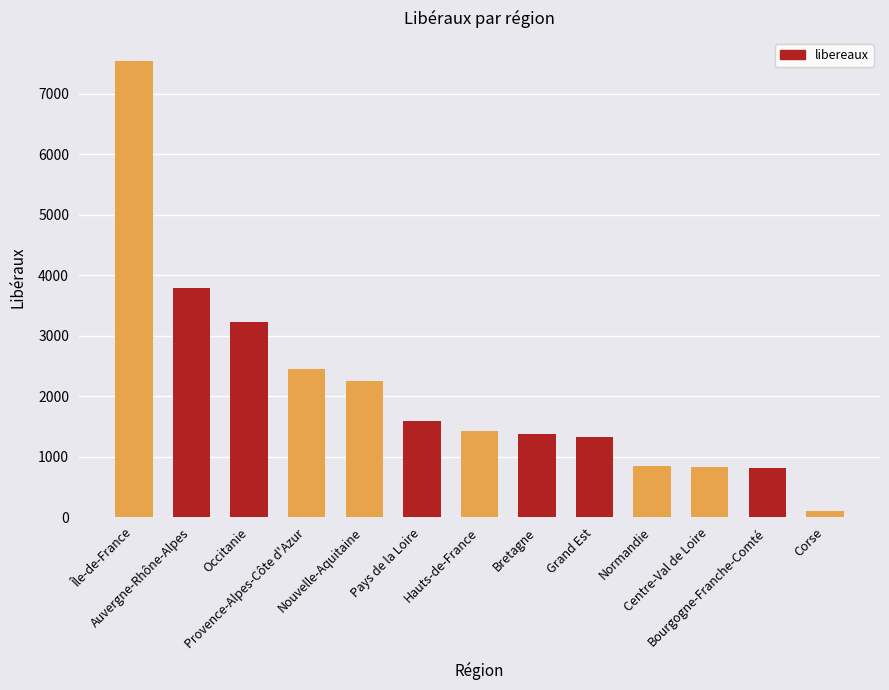

Is it true that the value at Pays de la Loire is 878?

False